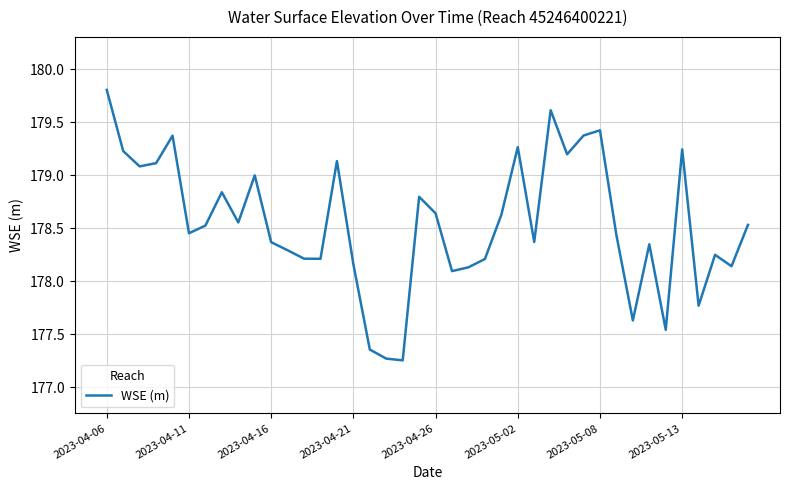

Which category has the highest value across all series?

2023-04-06